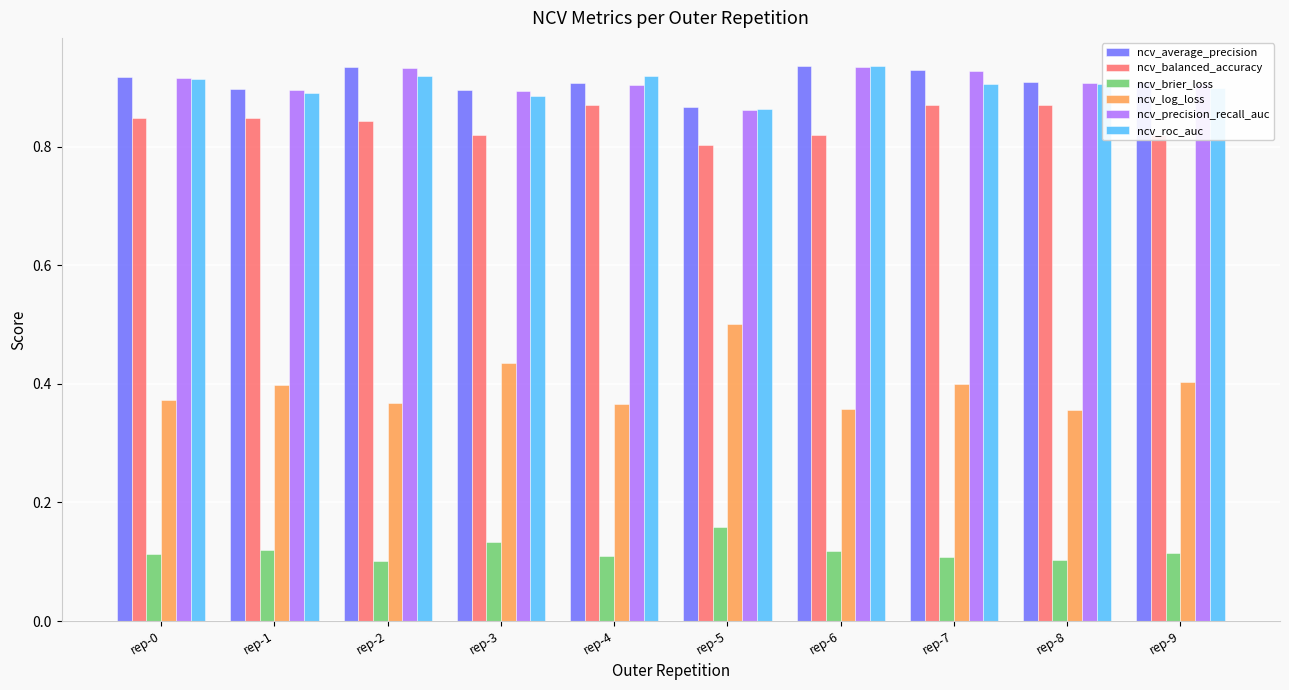

How many groups of bars are there?

10